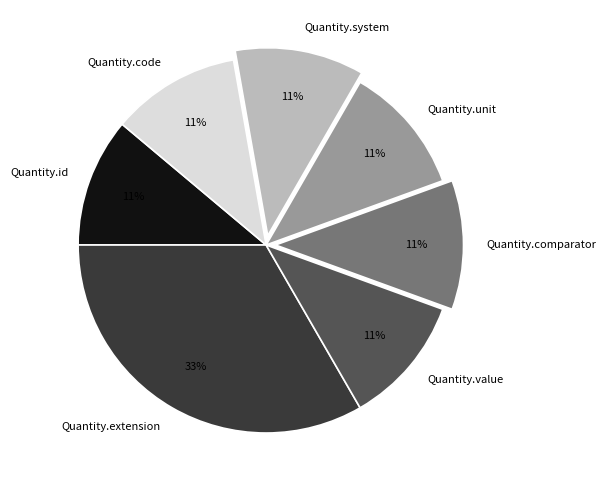

Combined, do Quantity.system and Quantity.id account for over 50%?

No